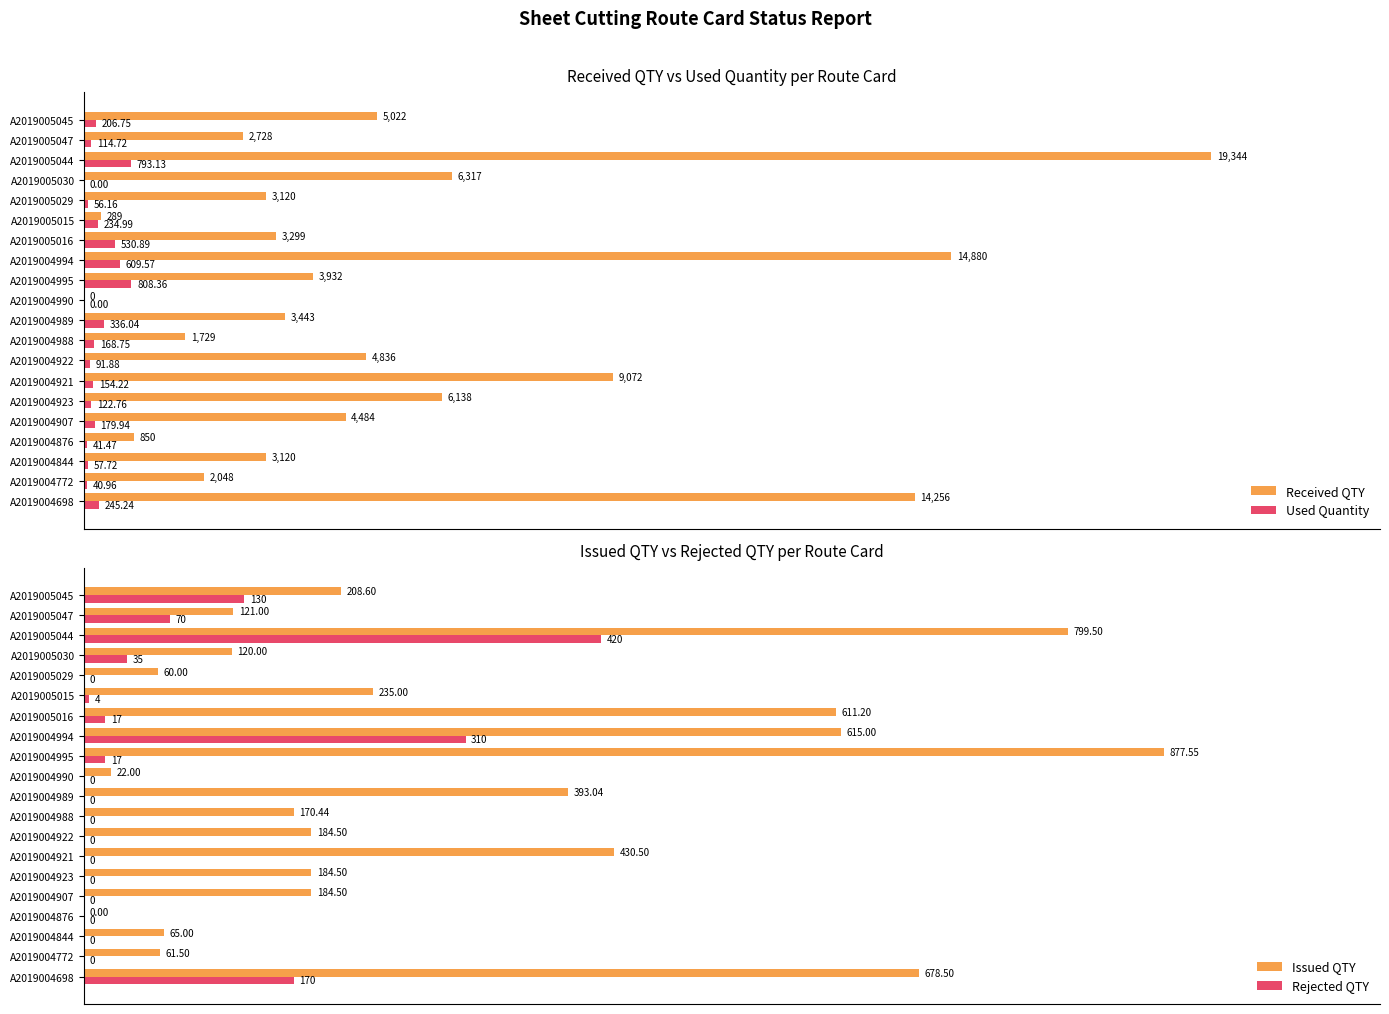

How many distinct data groups are displayed?

4